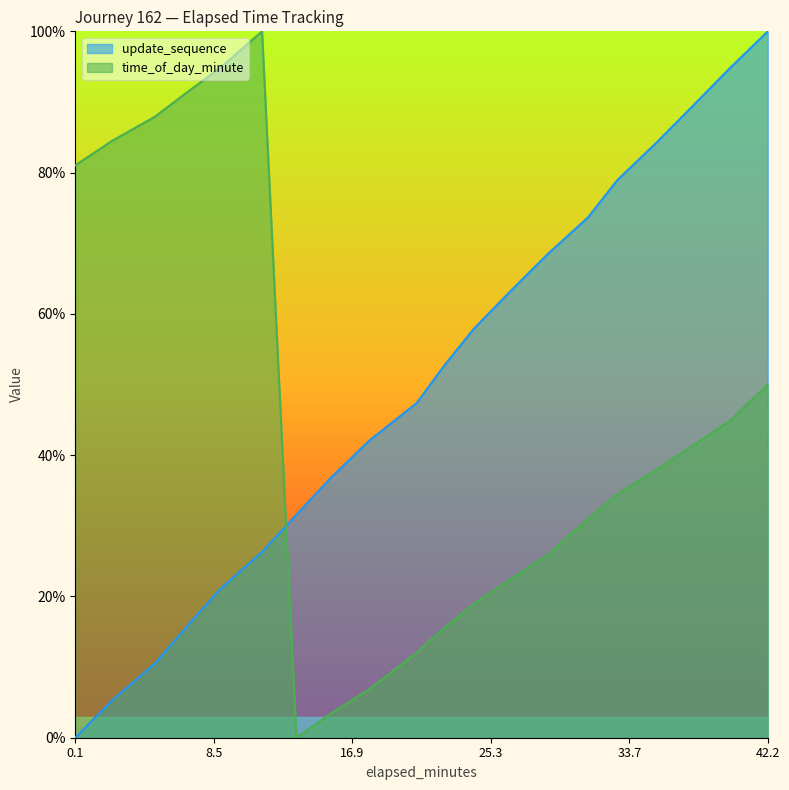

How many times do time_of_day_minute and elapsed_minutes cross each other?

1